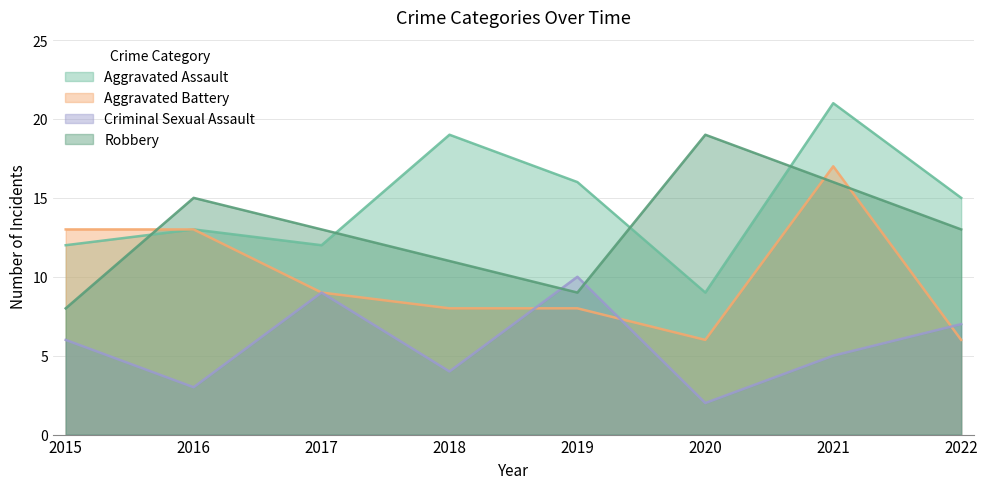

Does the chart have visible grid lines?

Yes